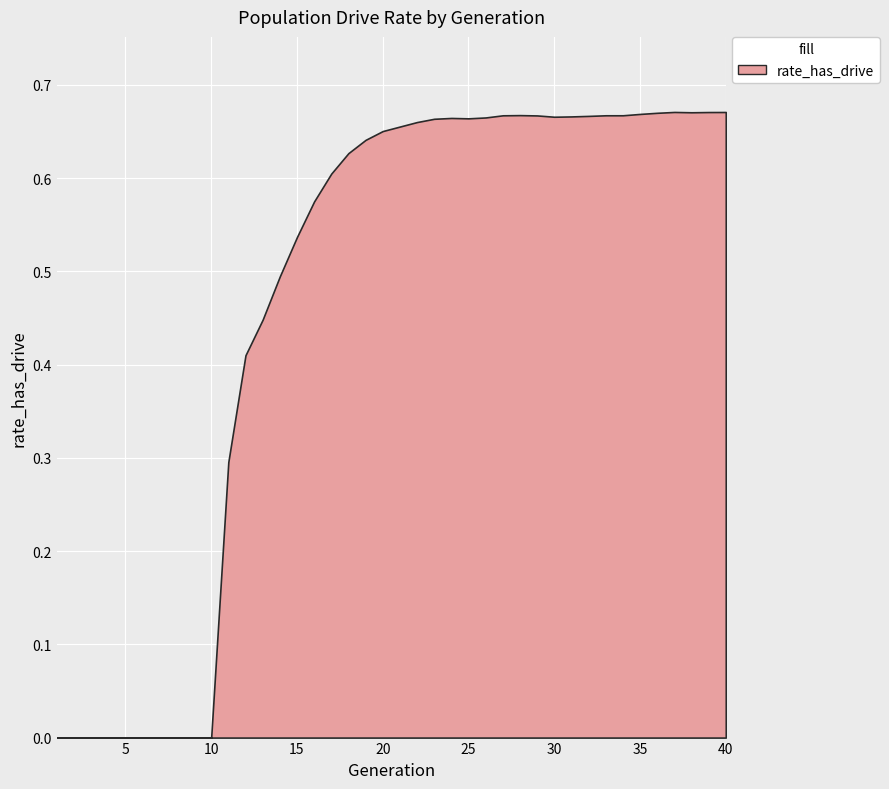

List the labels in order of value, largest first.

37, 40, 39, 38, 36, 35, 28, 34, 33, 27, 29, 32, 31, 30, 26, 24, 25, 23, 22, 21, 20, 19, 18, 17, 16, 15, 14, 13, 12, 11, 1, 2, 3, 4, 5, 6, 7, 8, 9, 10